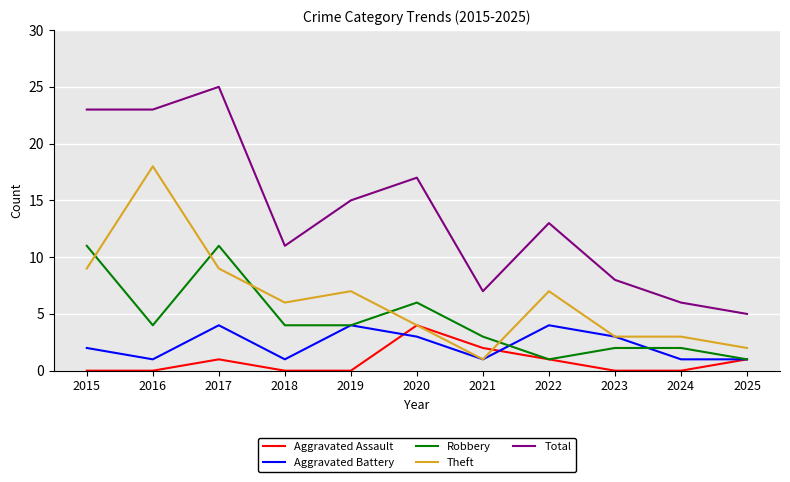

Which series has the largest total across all categories?

Total